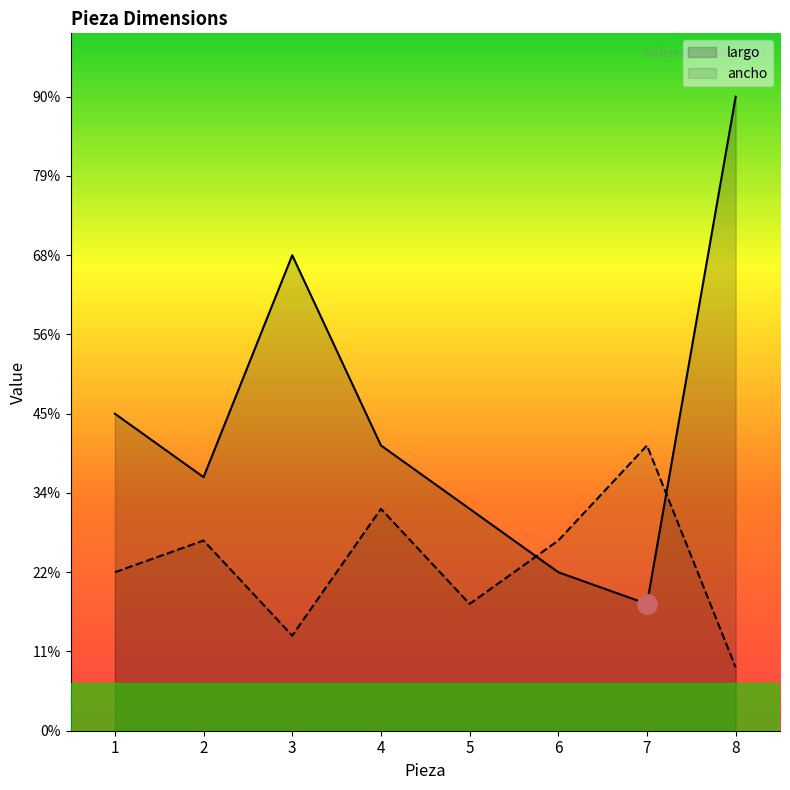

Which series changed the most between 4 and 5?

ancho